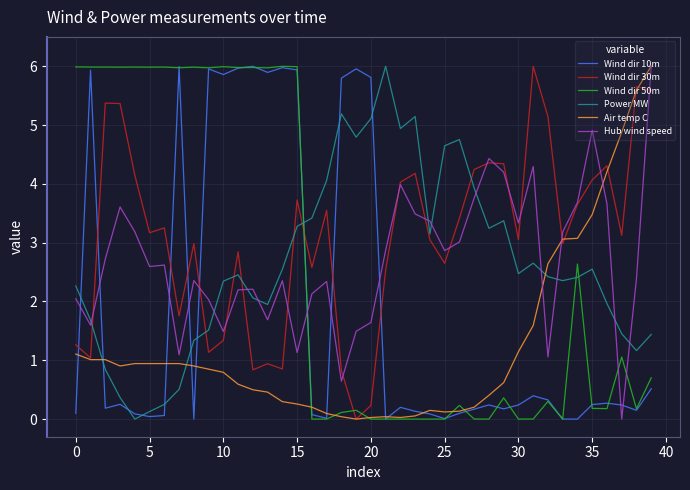

What are all the series names shown in the legend?

Wind dir 10m, Wind dir 30m, Wind dir 50m, Power MW, Air temp C, Hub wind speed